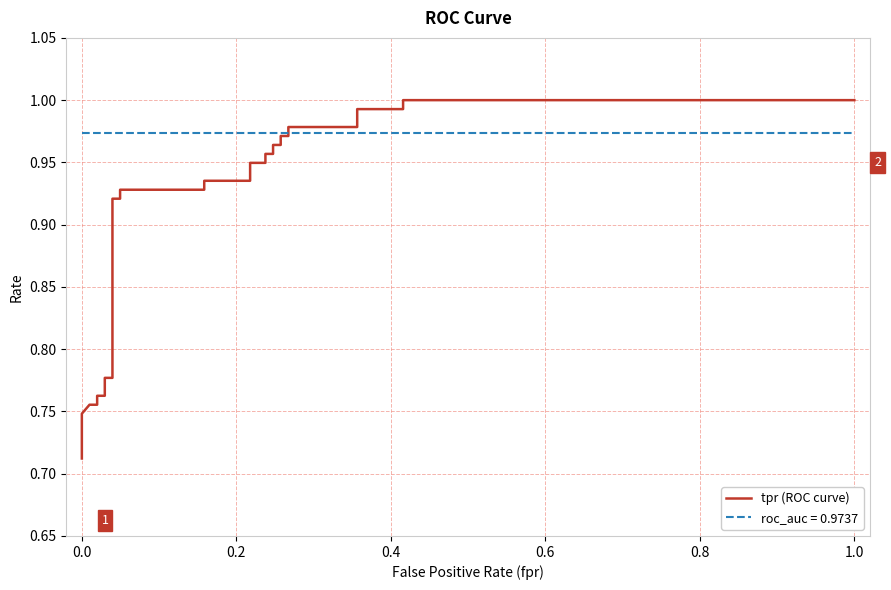

The chart shows a value of 1.5 at 24. True or false?

False